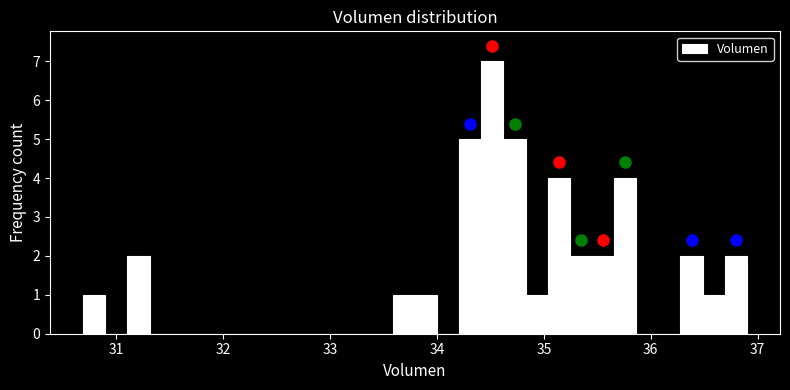

Read against the x-axis, roughly where is the centre of the tallest bar?

34.5